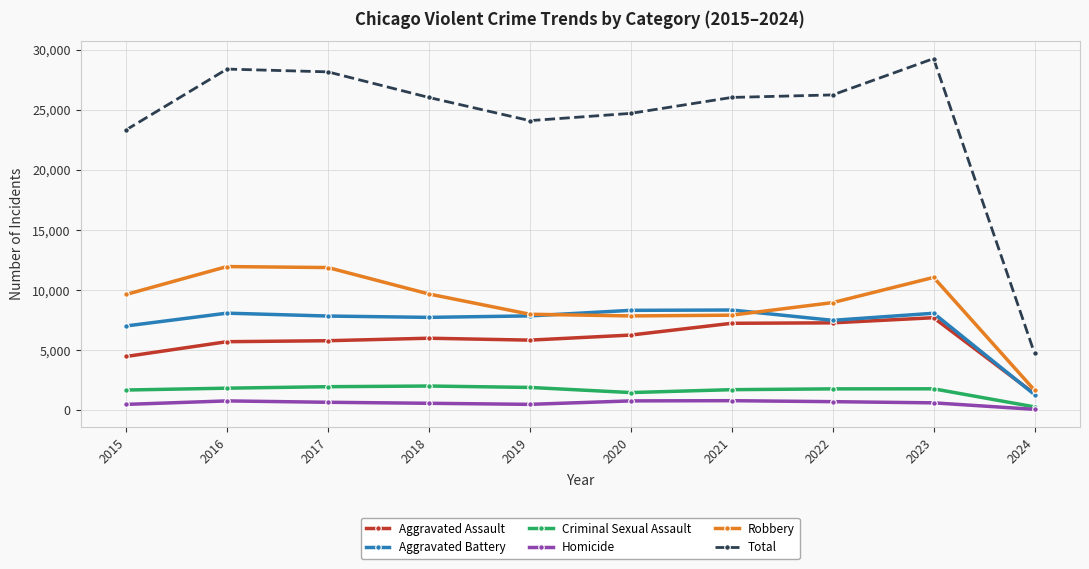

True or false: Aggravated Battery and Homicide cross at least once.

False